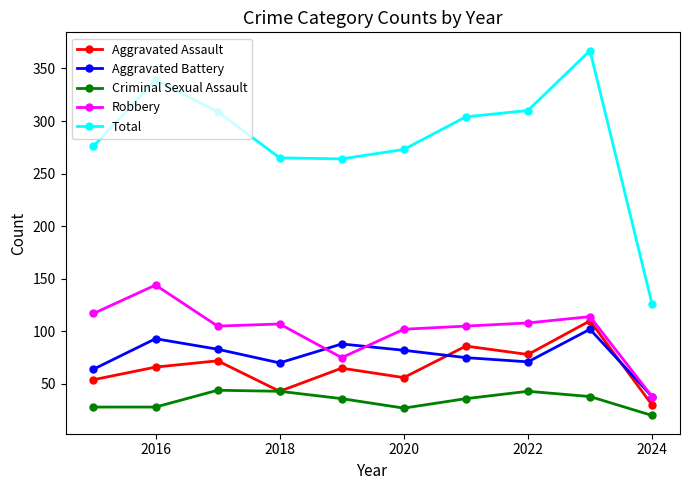

True or false: Total and Aggravated Assault cross at least once.

False